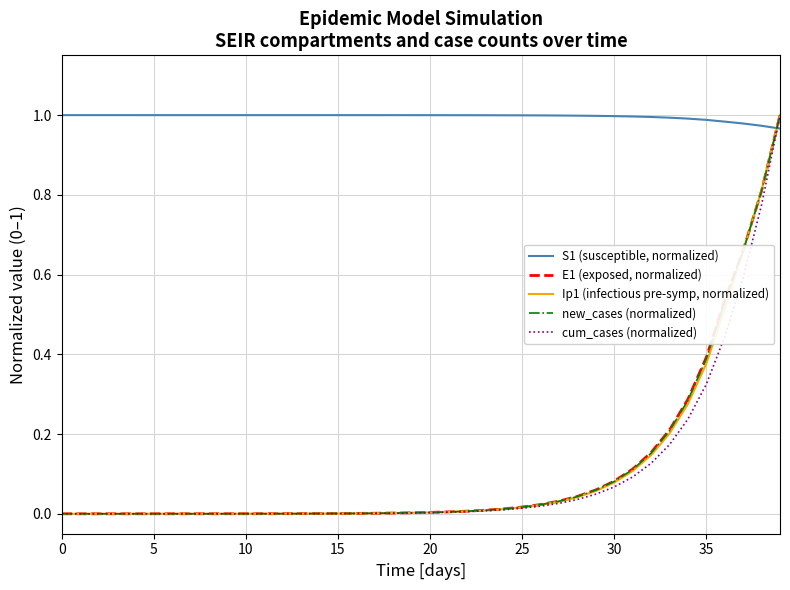

Which series ends up on top after the final intersection of S1 (susceptible, normalized) and cum_cases (normalized)?

cum_cases (normalized)